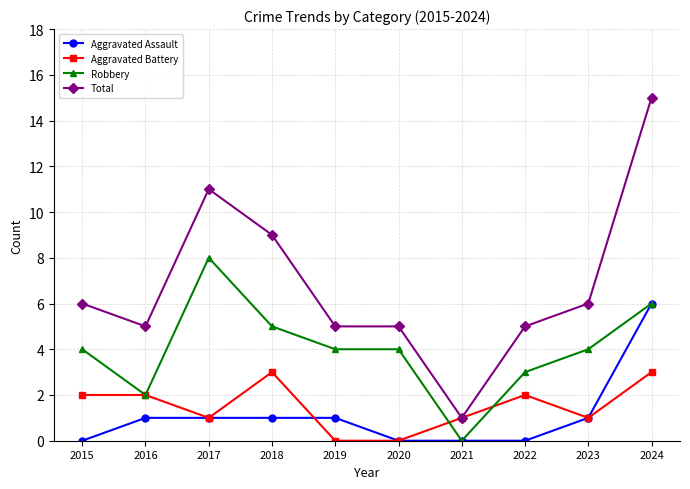

Reading right to left, transcribe all the data shown in this chart.

Aggravated Assault: 2024=6	2023=1	2022=0	2021=0	2020=0	2019=1	2018=1	2017=1	2016=1	2015=0
Aggravated Battery: 2024=3	2023=1	2022=2	2021=1	2020=0	2019=0	2018=3	2017=1	2016=2	2015=2
Robbery: 2024=6	2023=4	2022=3	2021=0	2020=4	2019=4	2018=5	2017=8	2016=2	2015=4
Total: 2024=15	2023=6	2022=5	2021=1	2020=5	2019=5	2018=9	2017=11	2016=5	2015=6